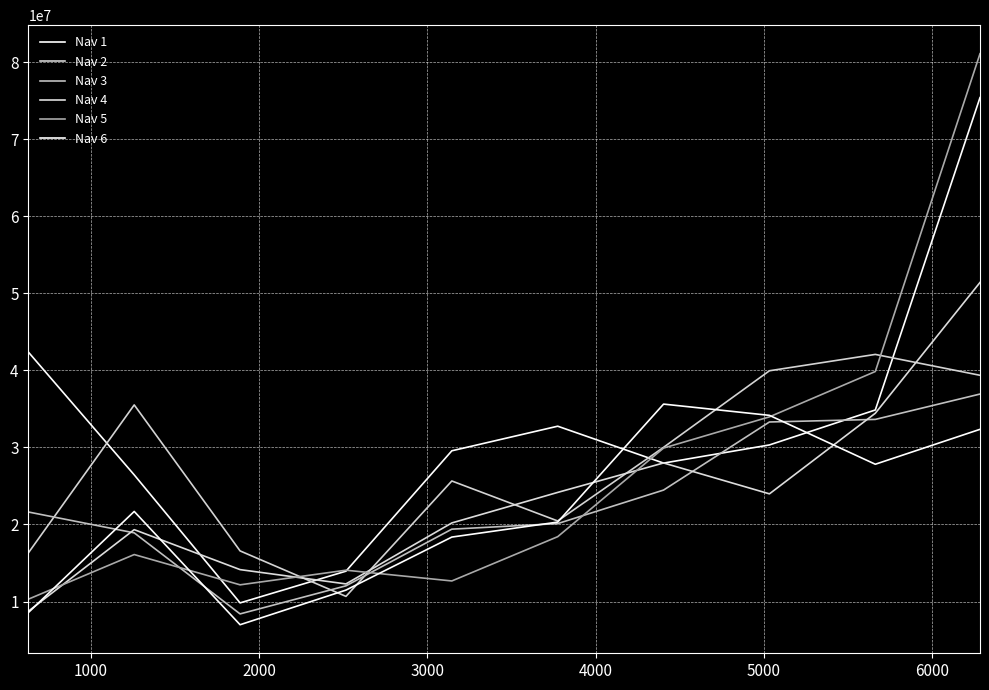

Where does the Nav 3 series first go above 21621900?

6000